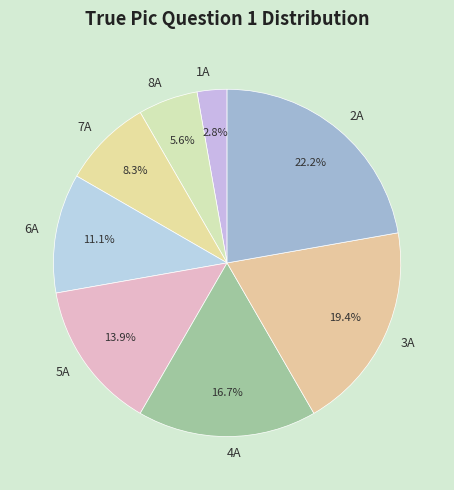

What is the smallest slice in the pie chart?

1A